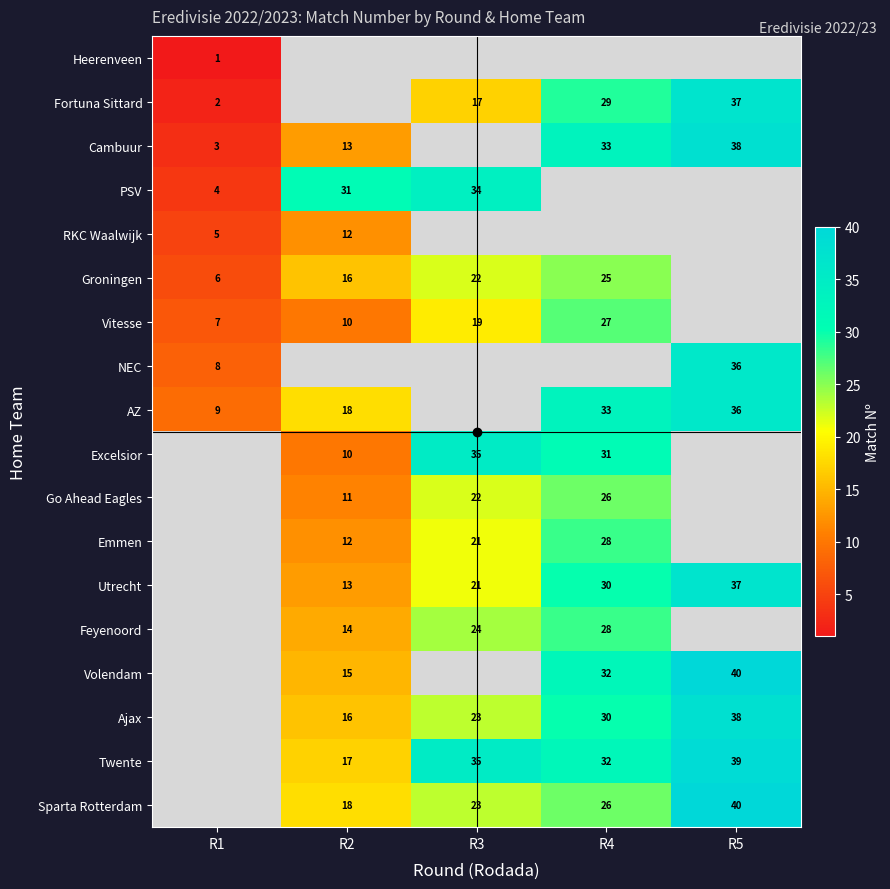

Which category has the lowest value across all series?

R1